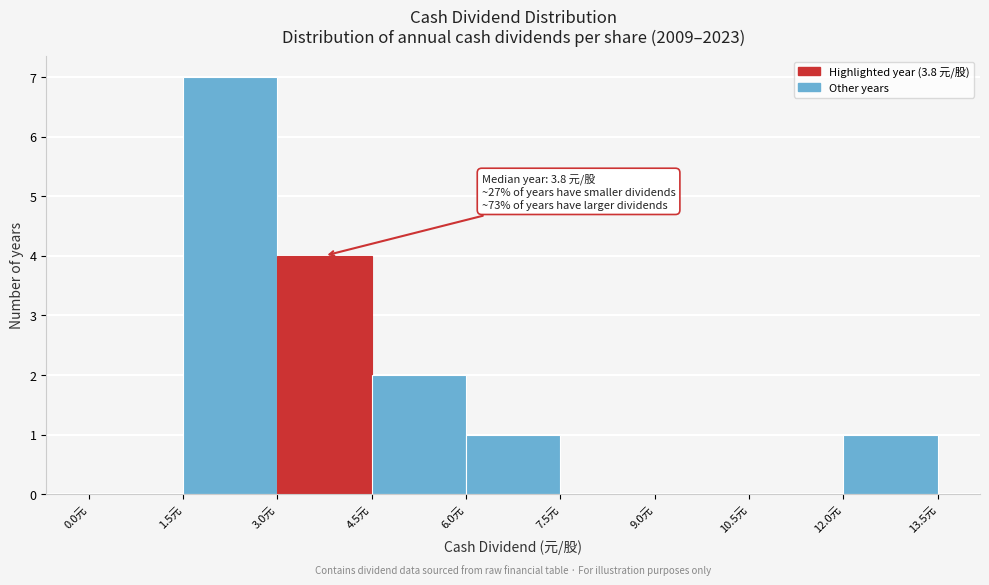

Which range on the x-axis has the tallest bar?

1.5 to 3.0